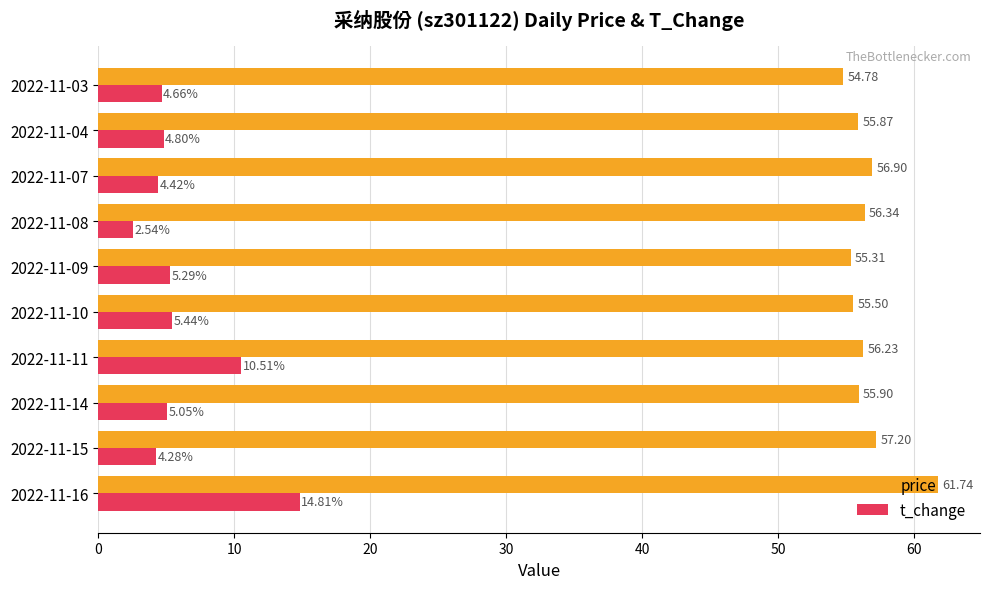

Rank the series by their average value, from highest to lowest.

price, t_change